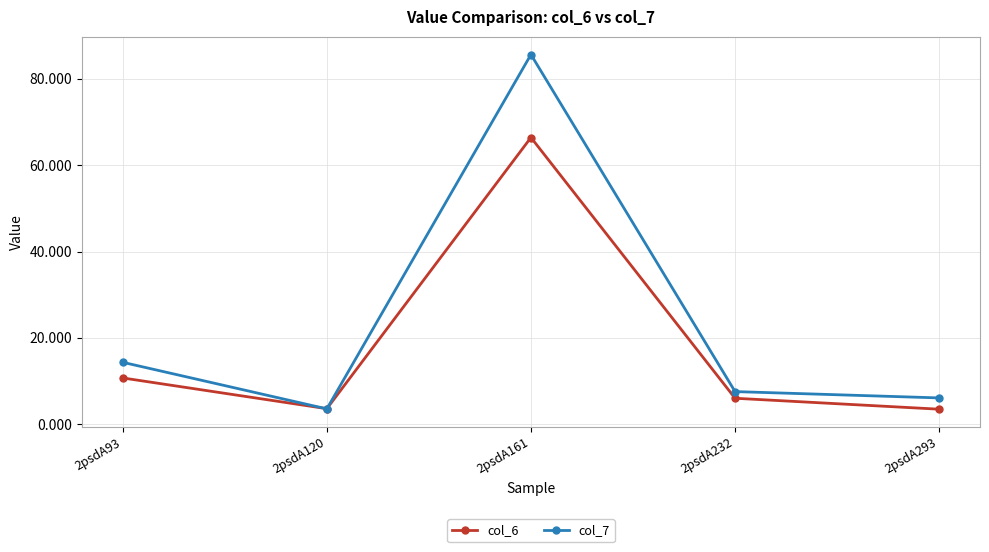

Rank the series by their maximum value, from highest to lowest.

col_7, col_6